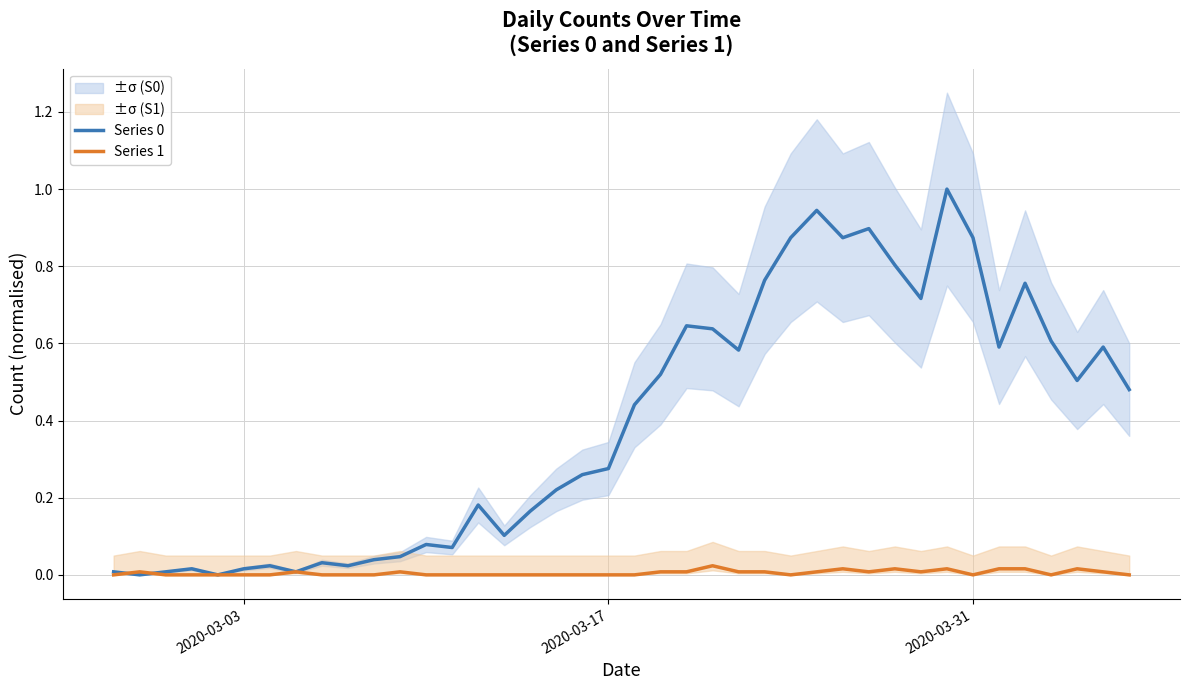

Which series ends up on top after the final intersection of Series 1 and Series 0?

Series 0